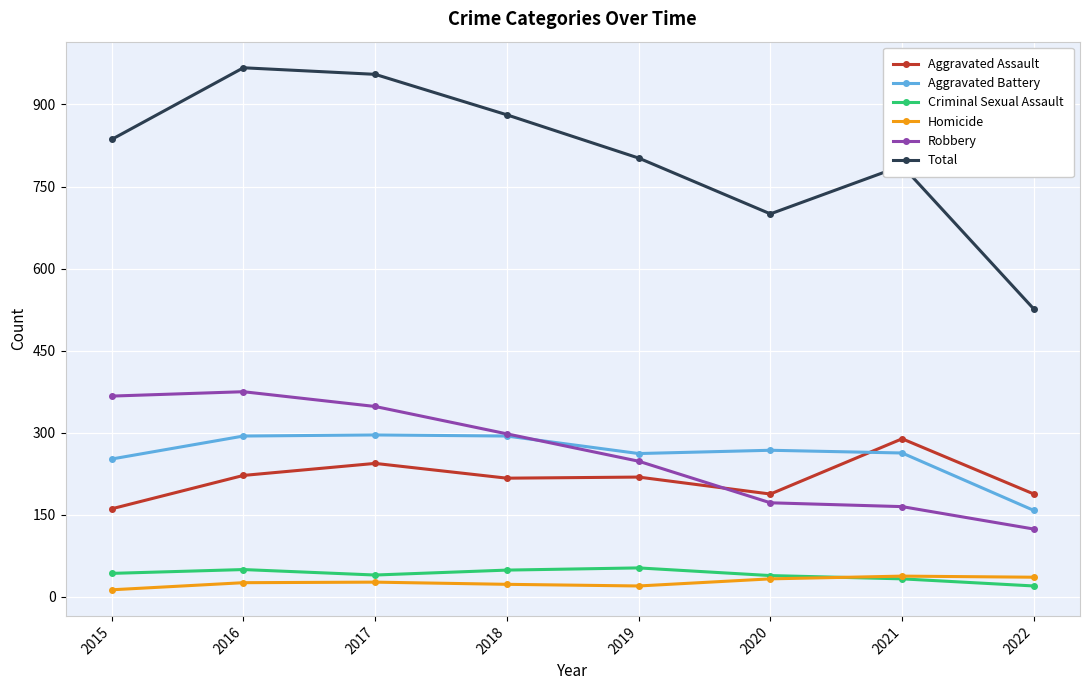

What is the greatest value displayed?

967